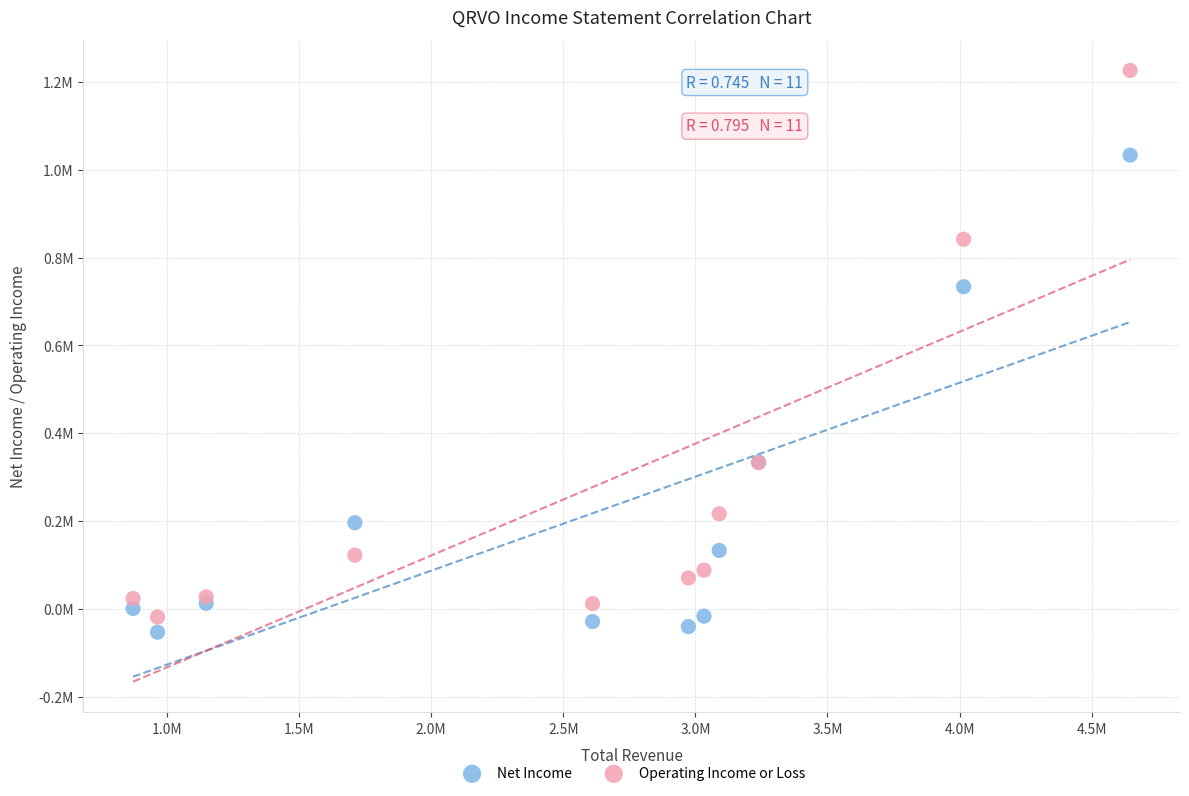

What are all the series names shown in the legend?

Net Income, Operating Income or Loss